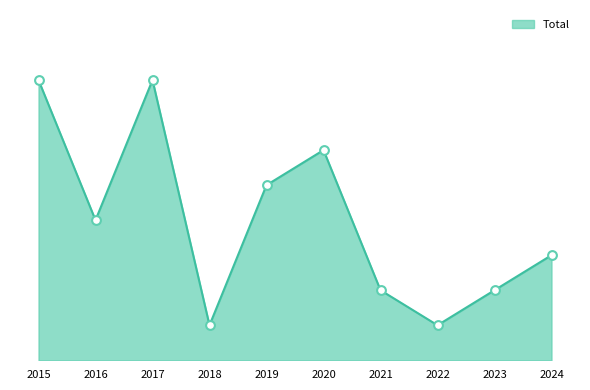

Does the chart have visible grid lines?

No